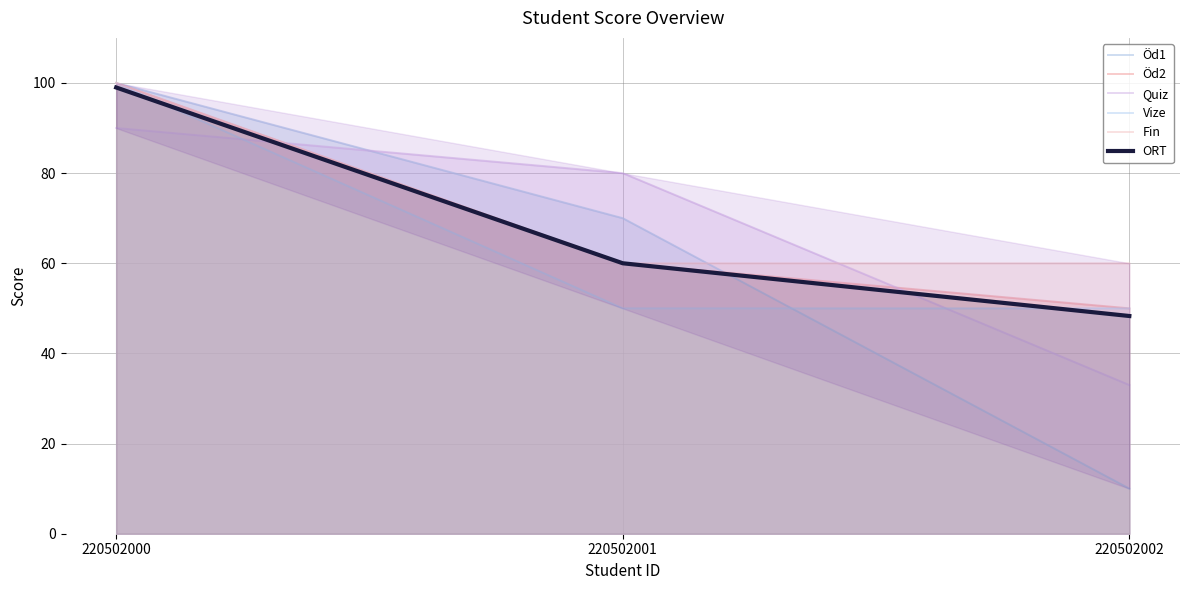

Does the chart display data point markers on the line(s)?

No